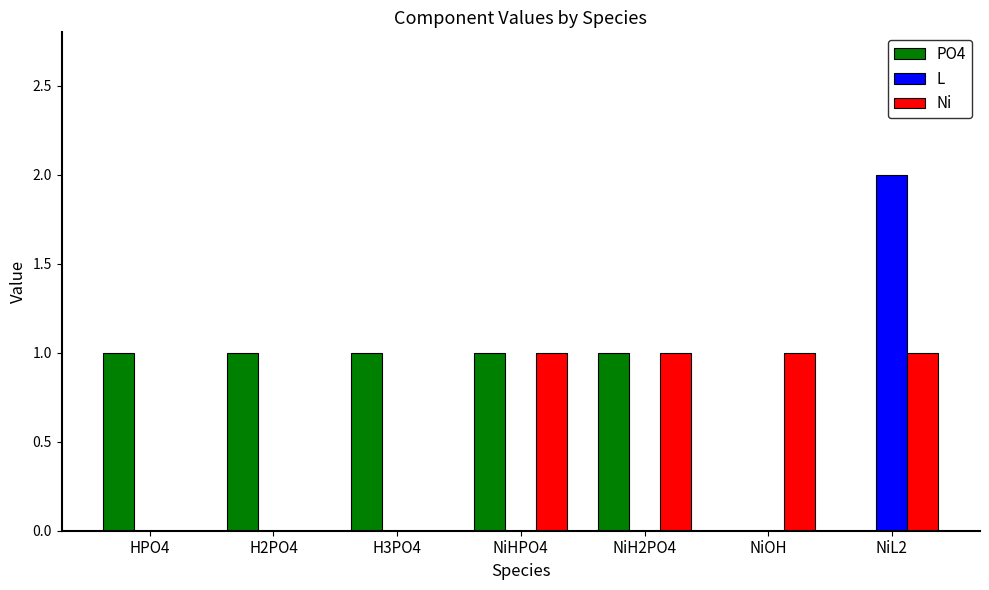

What is the total value across all series at H2PO4?

1